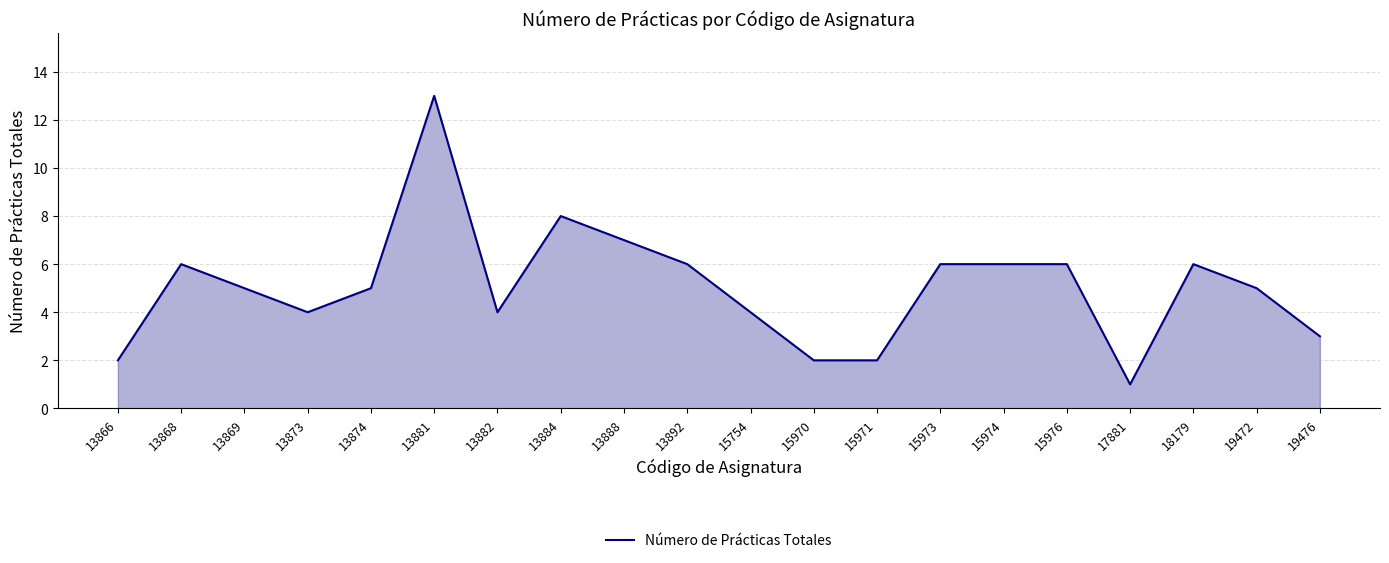

At which category does the data reach its first local peak?

13868